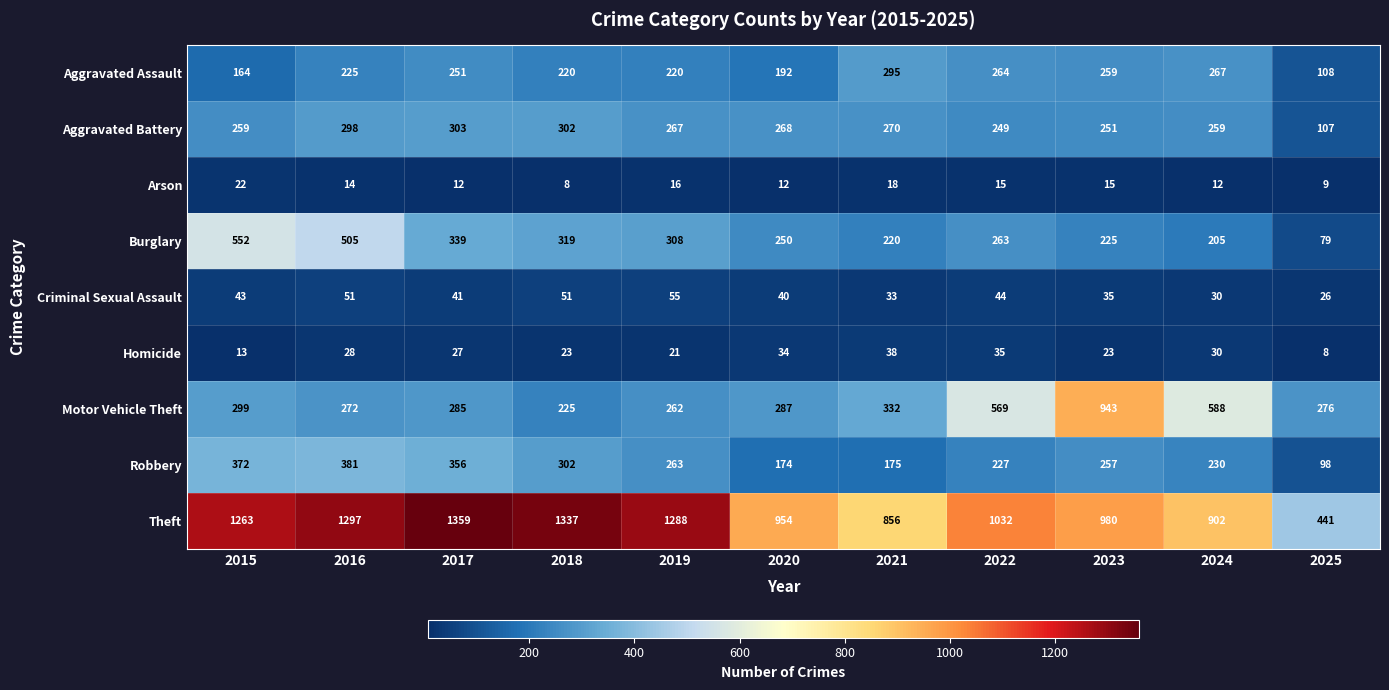

The value of Aggravated Assault at 2025 is 108. True or false?

True